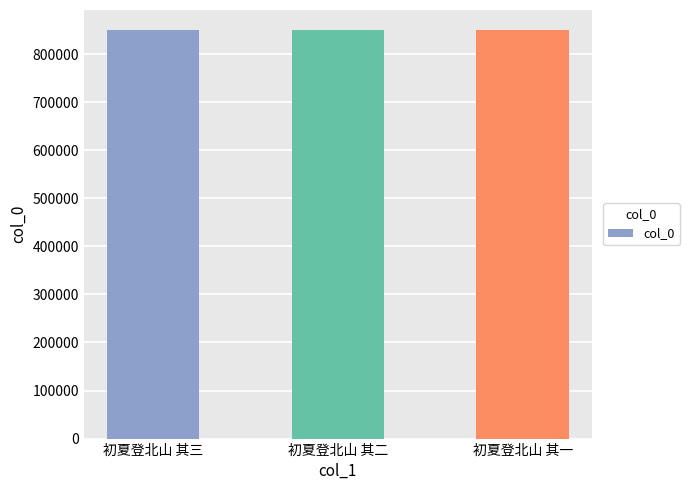

What is the sum of all values?

2547417